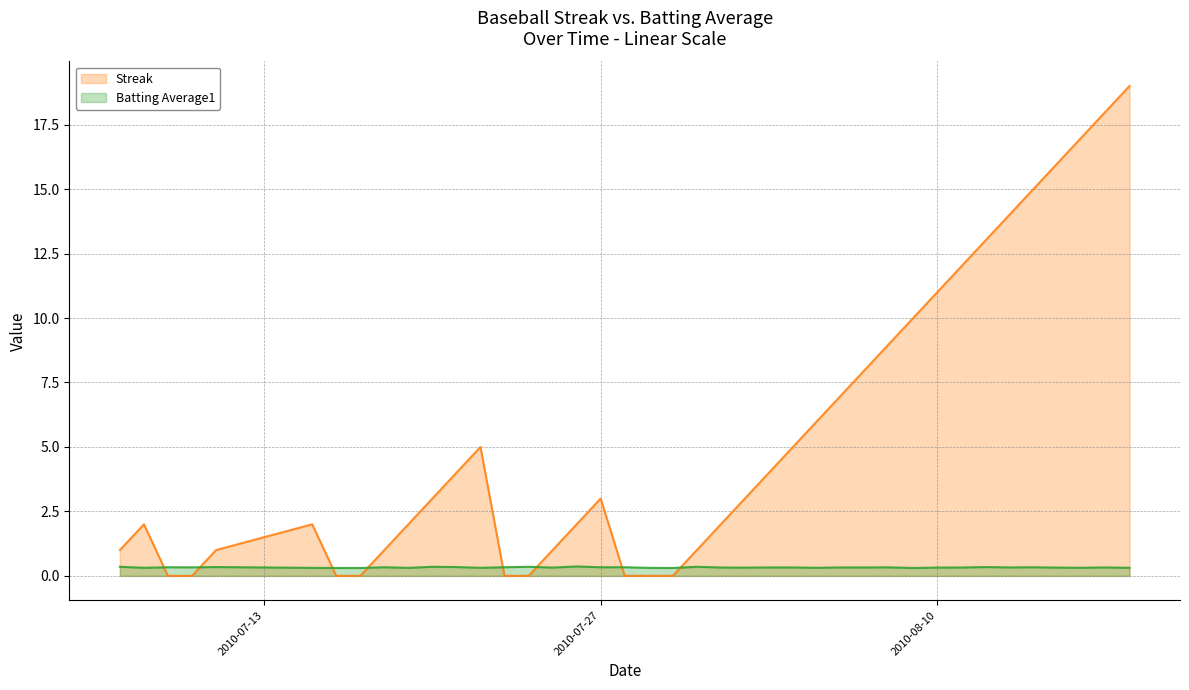

Which series has the largest total across all categories?

Streak